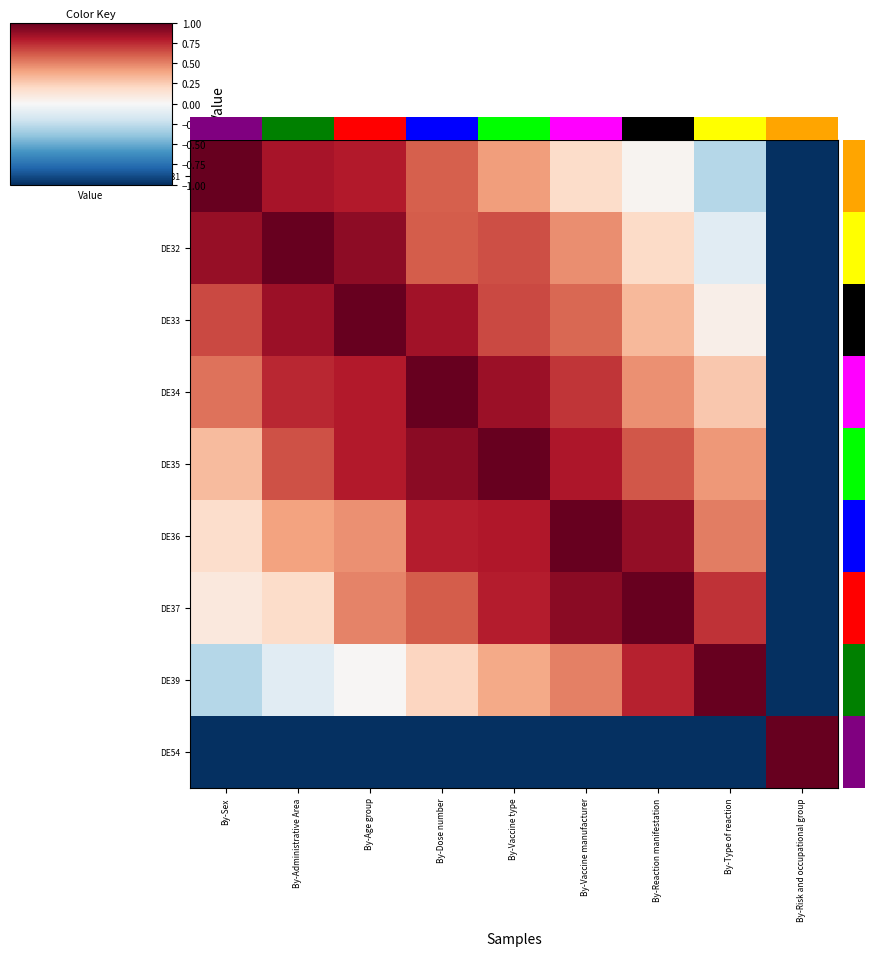

How many data points does each series have?

9